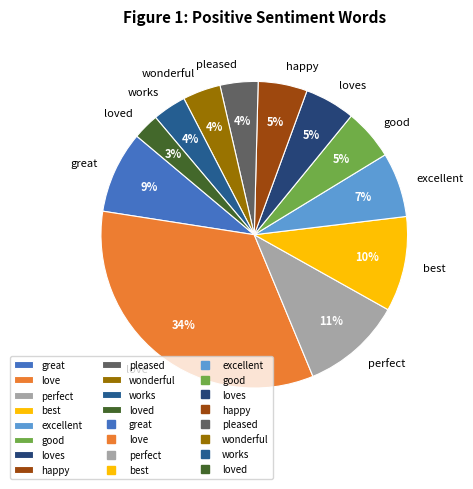

To the nearest percent, what percentage of the pie is works?

4%